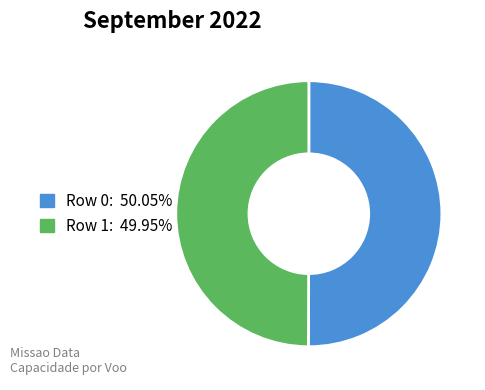

How many slices are in this pie chart?

2